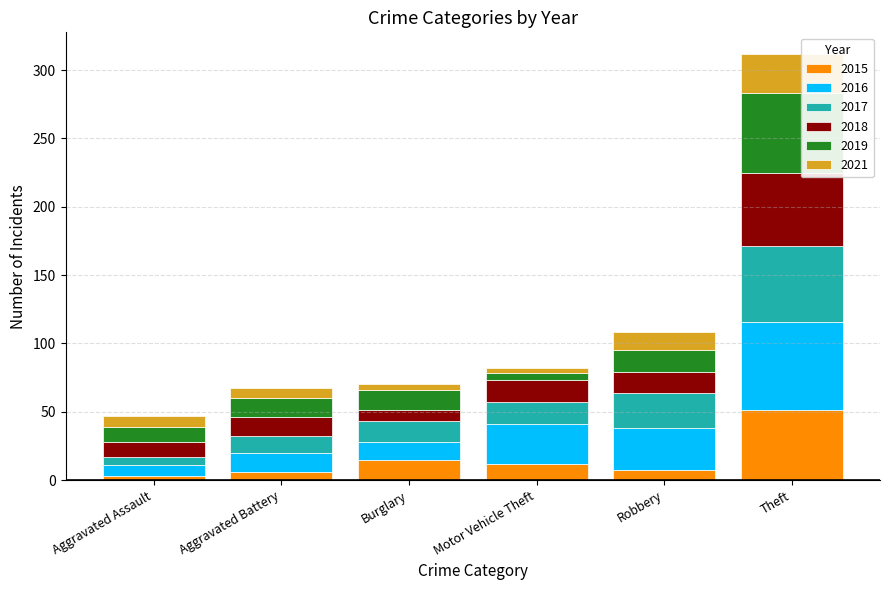

At which category is the sum across all series the highest?

Theft